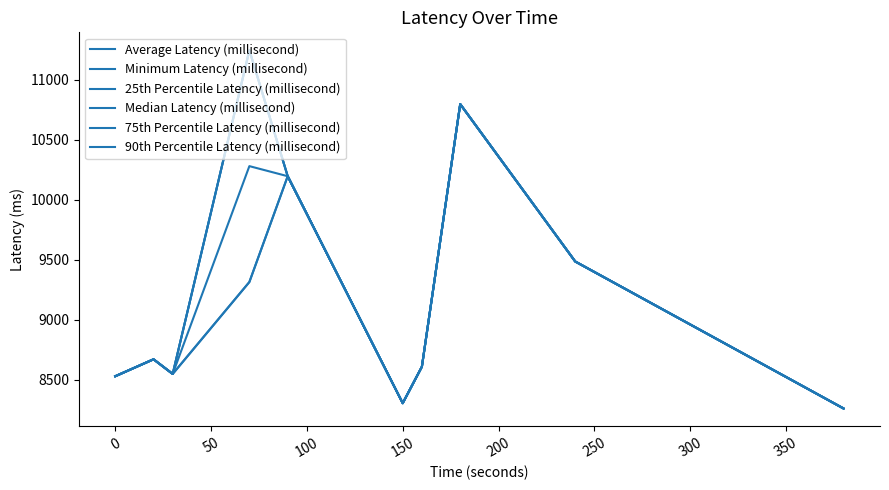

Is this an area chart (filled region under the line)?

No